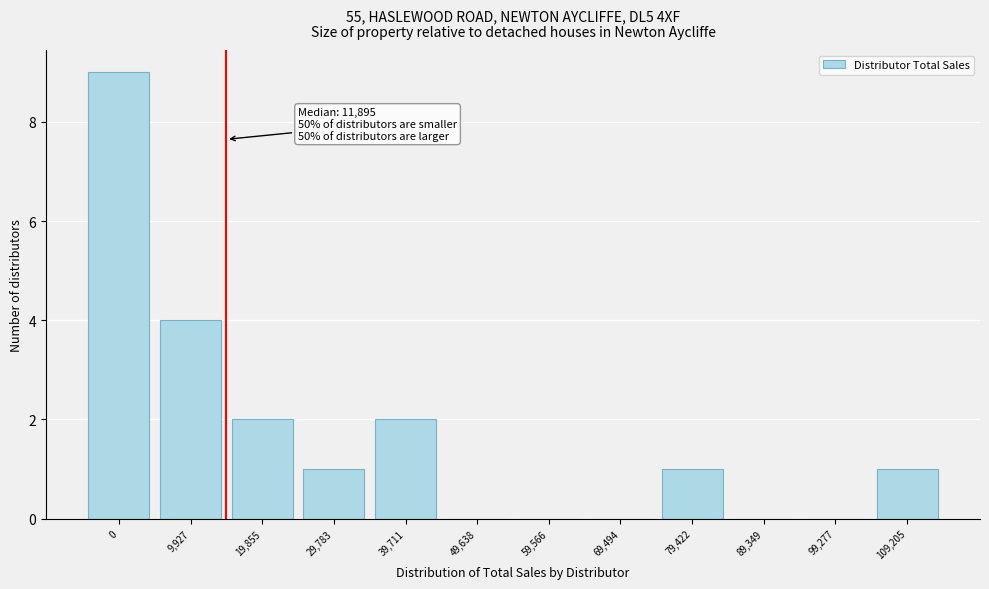

Reading left to right, list all the values displayed in this chart.

0=9	9,927=4	19,855=2	29,783=1	39,711=2	49,638=0	59,566=0	69,494=0	79,422=1	89,349=0	99,277=0	109,205=1